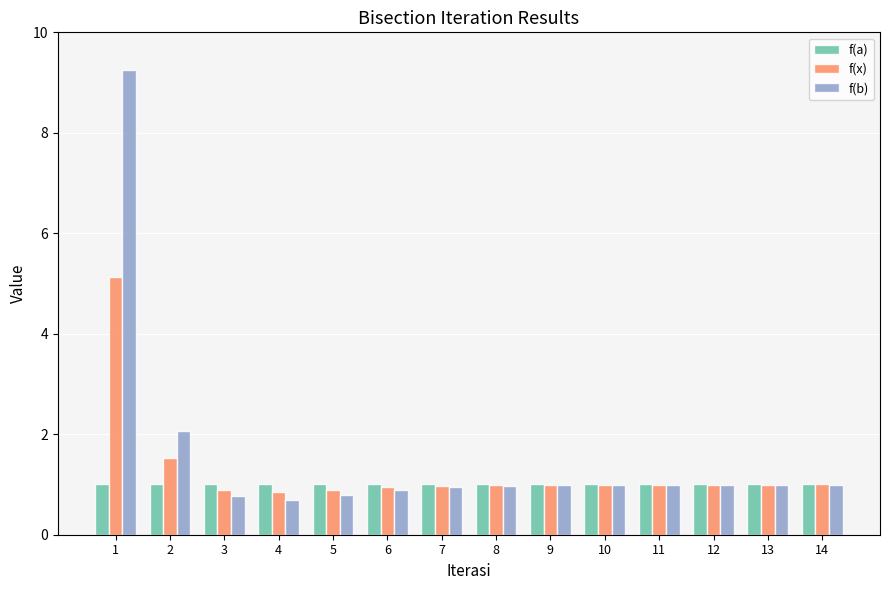

Rank the series by their maximum value, from lowest to highest.

f(a), f(x), f(b)